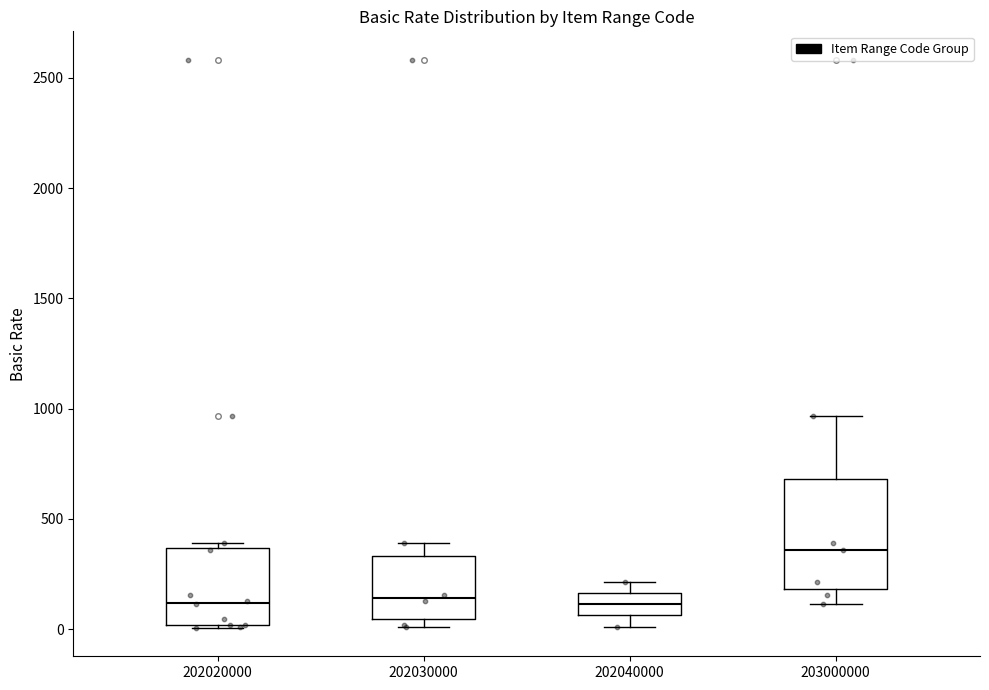

Comparing the boxes themselves (not the whiskers), which one is the tallest?

203000000